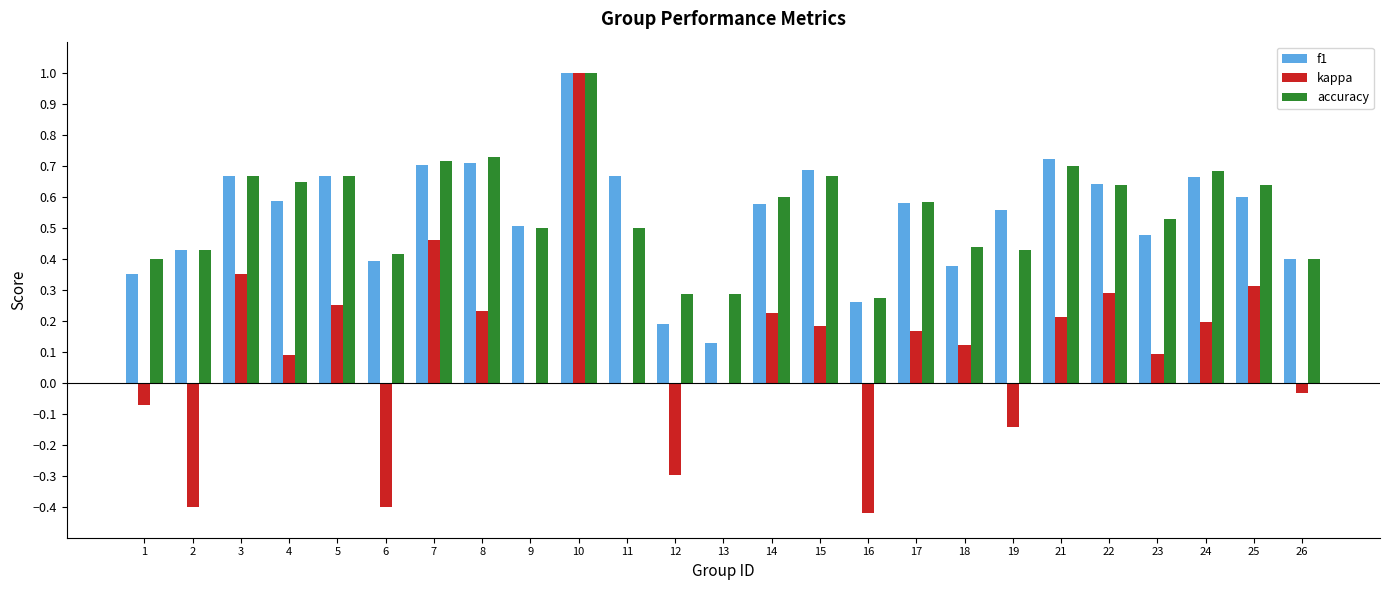

Which series changed the most between 1 and 7?

kappa